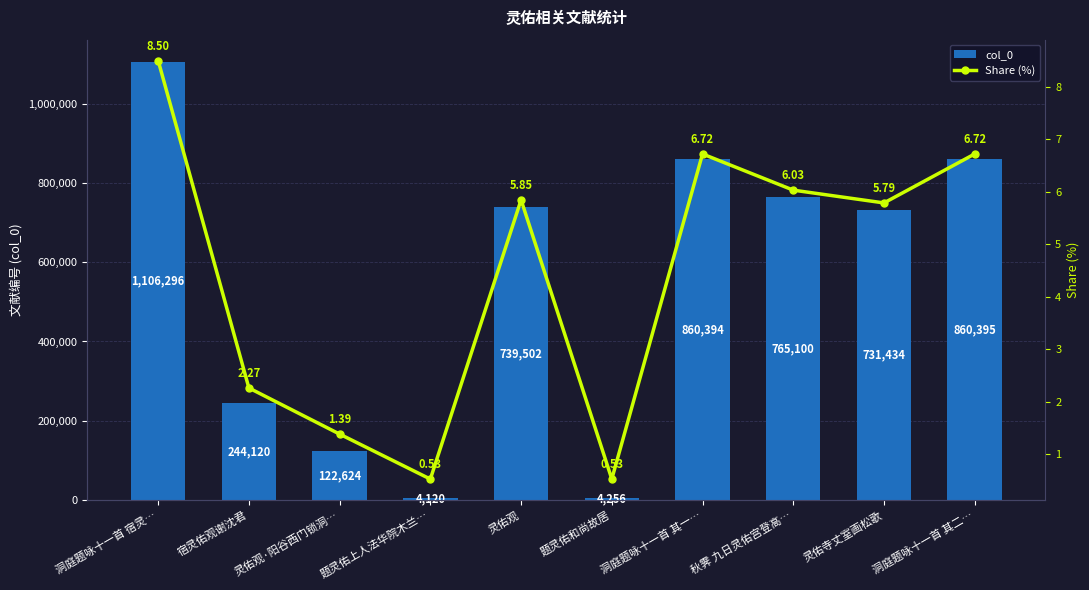

Reading right to left, what are all the values shown in this chart?

col_0: 洞庭题咏十一首 其二…=860395.0	灵佑寺丈室画松歌=731434.0	秋霁 九日灵佑宫登高…=765100.0	洞庭题咏十一首 其一…=860394.0	题灵佑和尚故居=4256.0	灵佑观=739502.0	题灵佑上人法华院木兰…=4120.0	灵佑观·阳谷西门锁洞…=122624.0	宿灵佑观谢沈君=244120.0	洞庭题咏十一首 宿灵…=1106296.0
Share (%): 洞庭题咏十一首 其二…=6.7	灵佑寺丈室画松歌=5.8	秋霁 九日灵佑宫登高…=6.0	洞庭题咏十一首 其一…=6.7	题灵佑和尚故居=0.5	灵佑观=5.8	题灵佑上人法华院木兰…=0.5	灵佑观·阳谷西门锁洞…=1.4	宿灵佑观谢沈君=2.3	洞庭题咏十一首 宿灵…=8.5